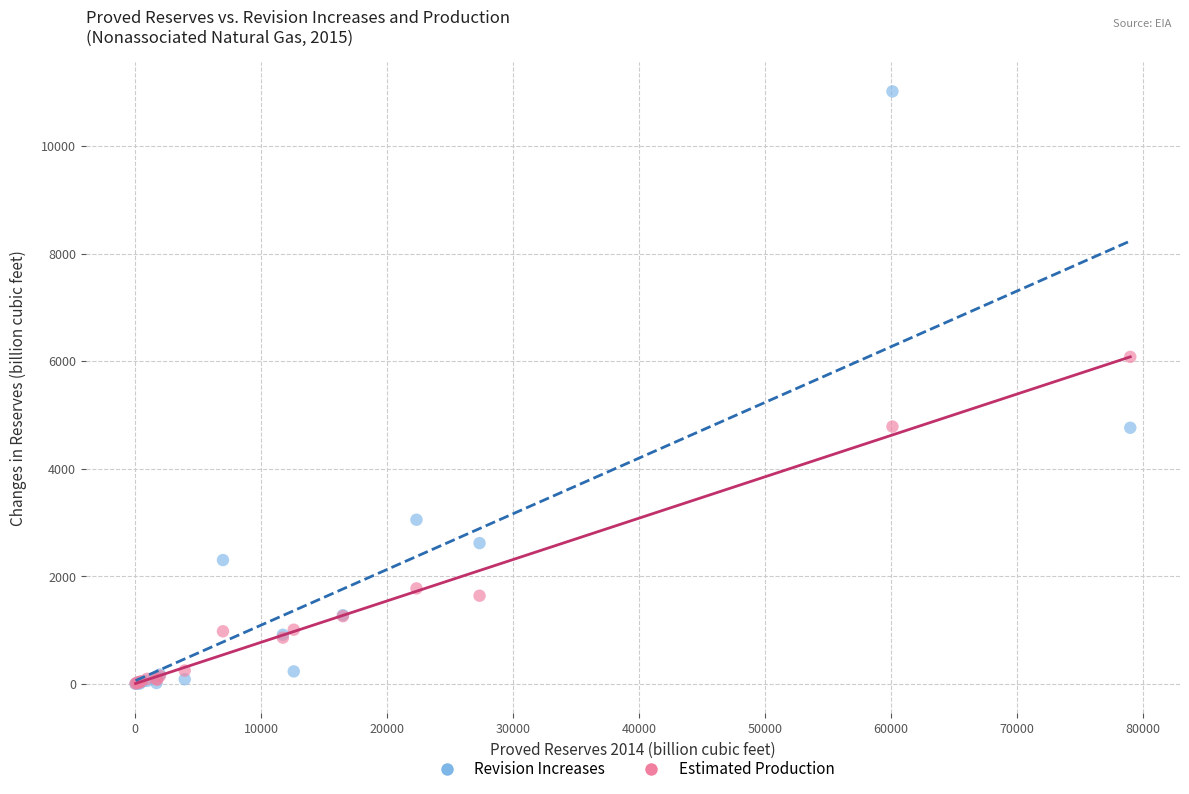

In the Revision Increases series, what Y value is closest to 5508?

4762